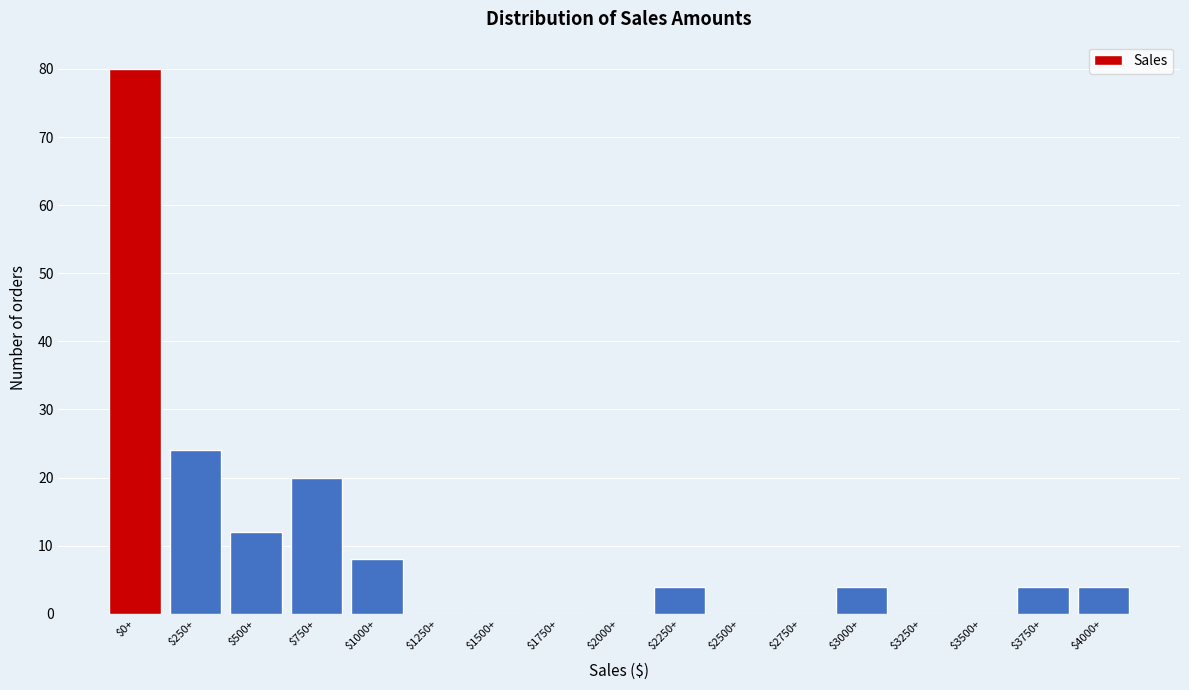

What is the sum of all values?

160